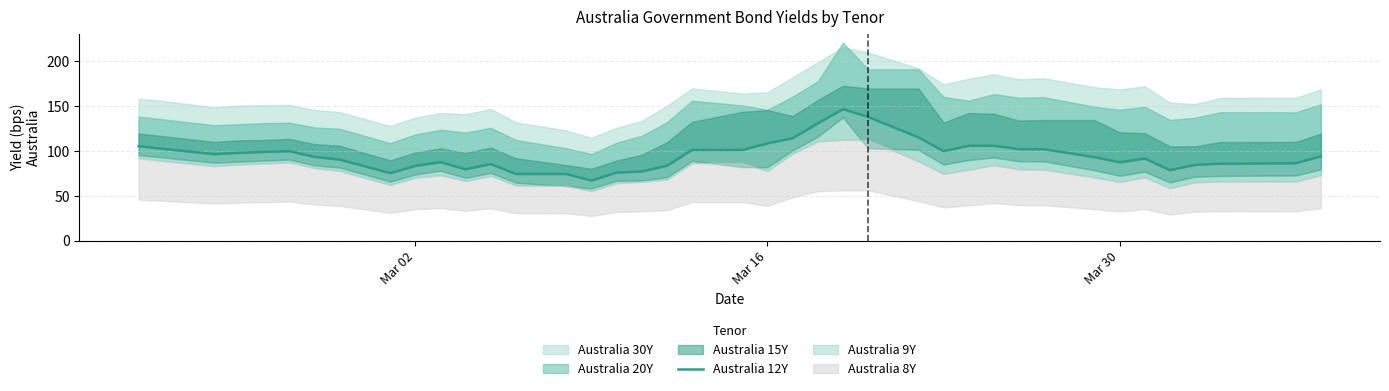

Is it true that the value at 7 is 162.3?

False